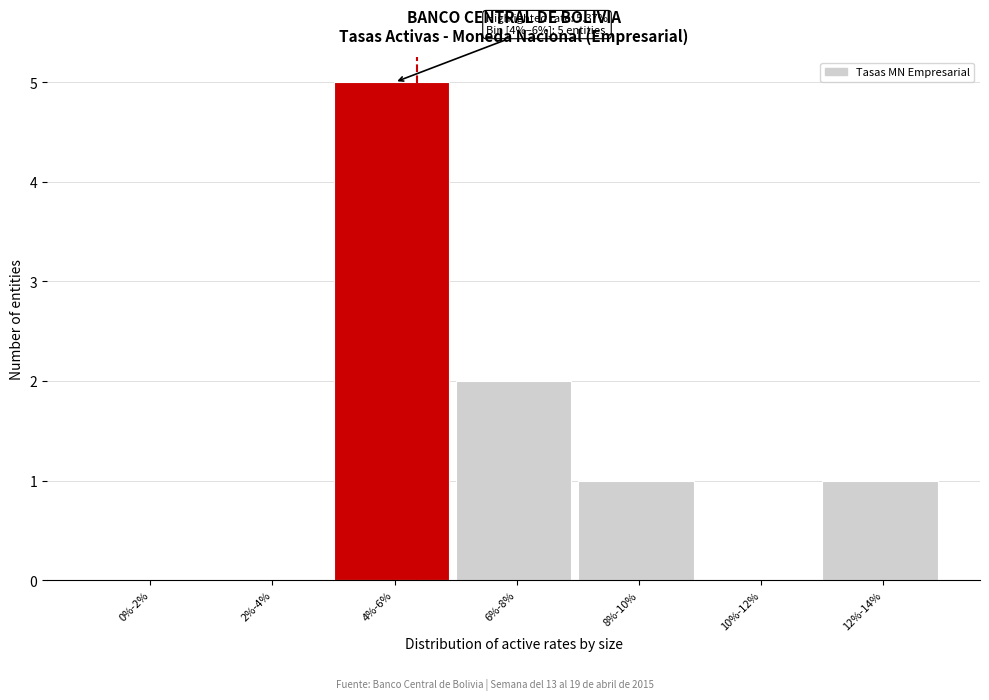

Reading left to right, list all the values displayed in this chart.

0%-2%=0	2%-4%=0	4%-6%=5	6%-8%=2	8%-10%=1	10%-12%=0	12%-14%=1